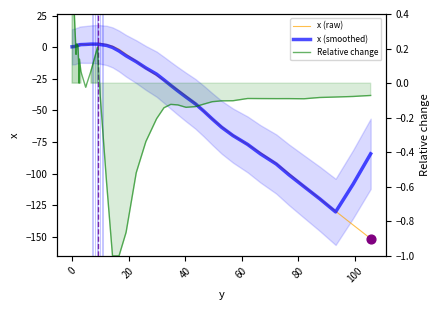

What are all the series names shown in the legend?

x (raw), x (smoothed), Relative change